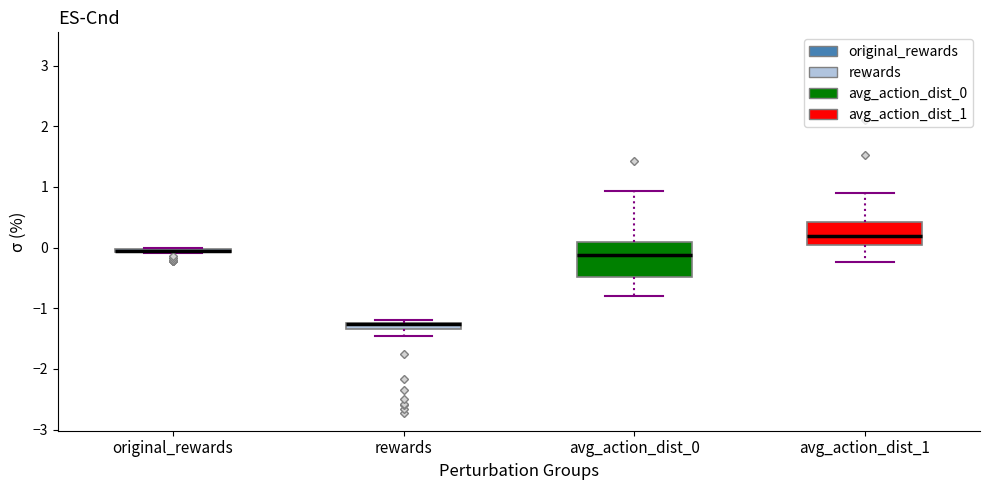

Where does the upper whisker of the box for avg_action_dist_0 end on the y-axis? The values are not printed on the chart, so give them approximately, as read against the axis.

0.9